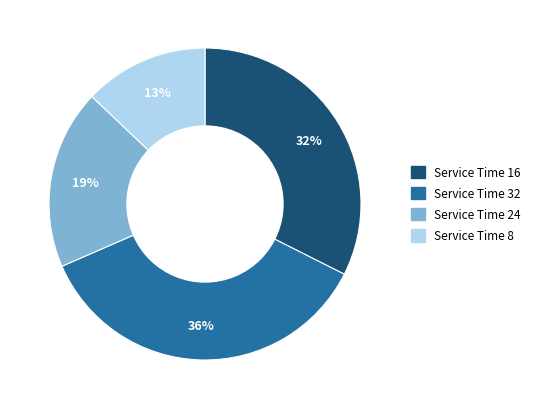

Is there a majority slice in this chart?

No